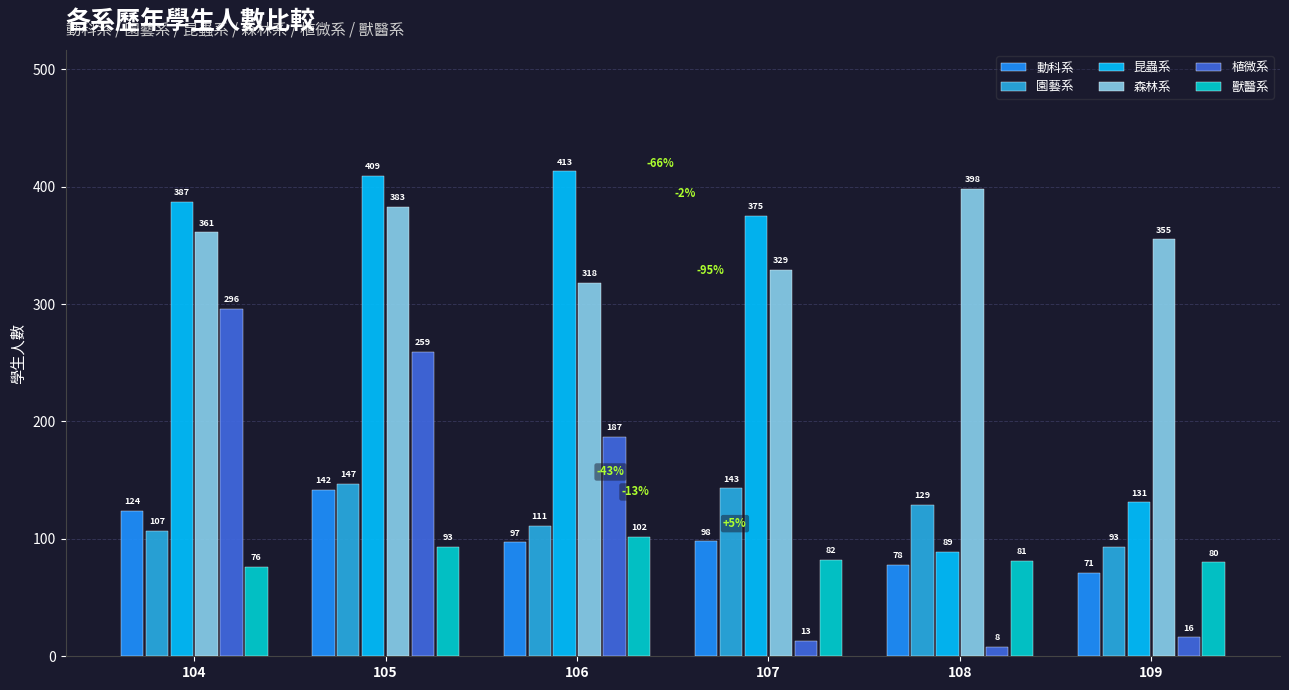

How many groups of bars are there?

6